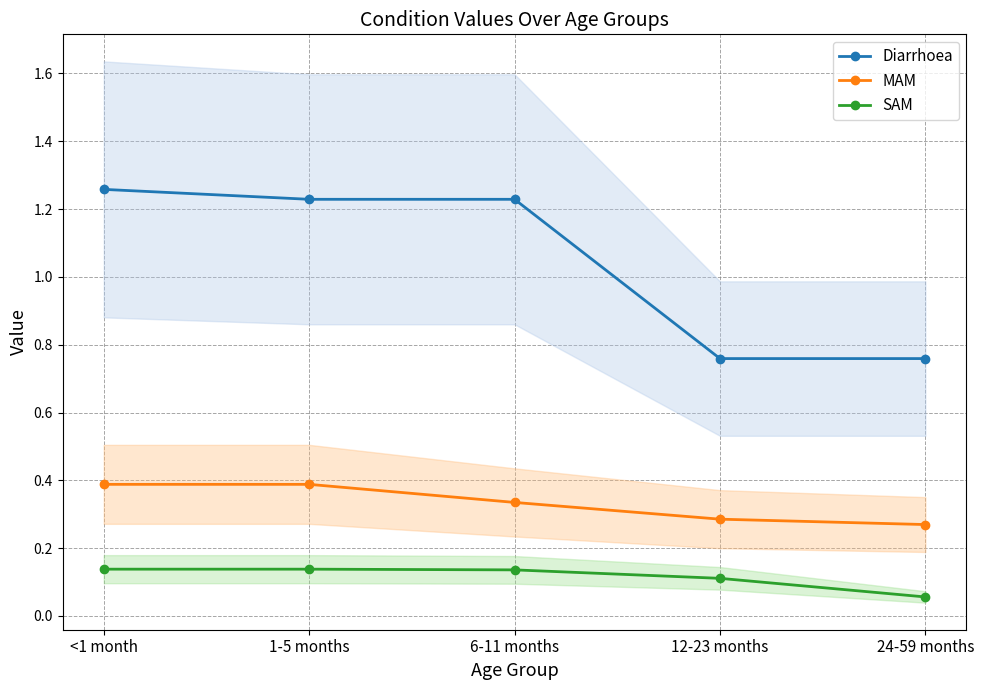

At which label is SAM closest to 0?

24-59 months